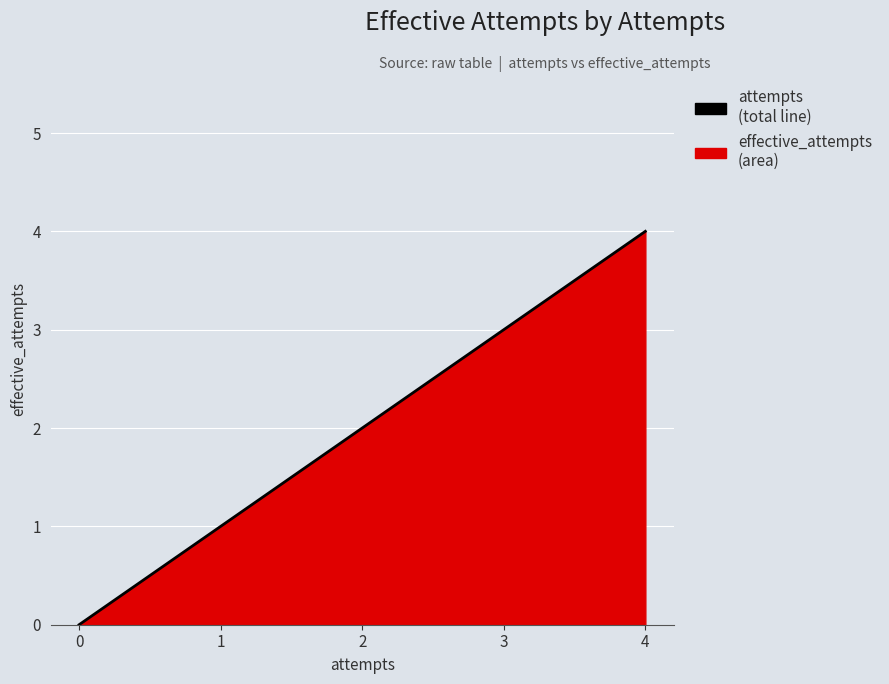

Rank the categories by value from highest to lowest.

4, 3, 2, 1, 0